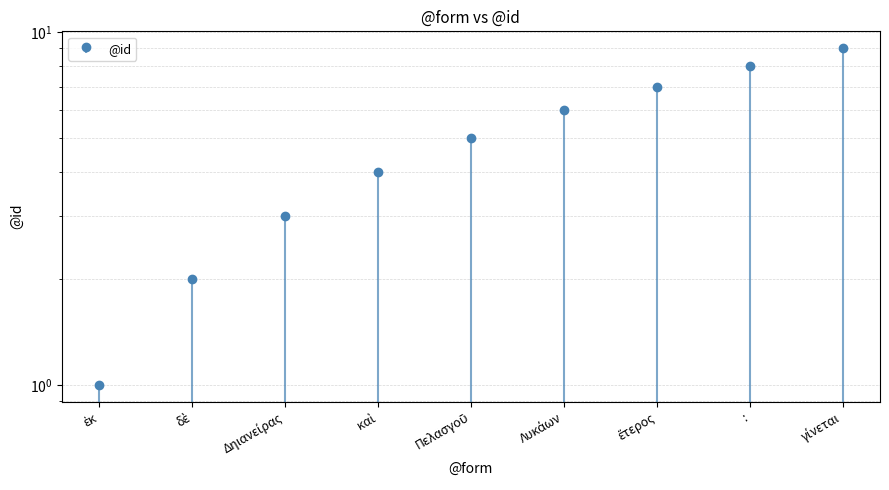

At which label does the data first exceed 5?

Λυκάων